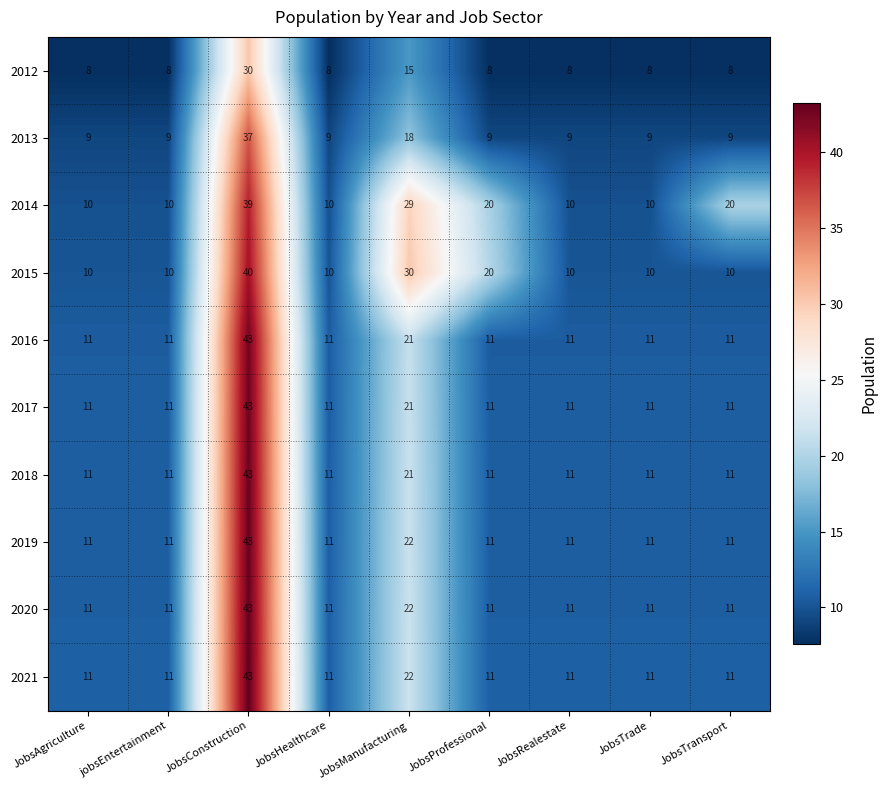

Which series has the largest total across all categories?

2014